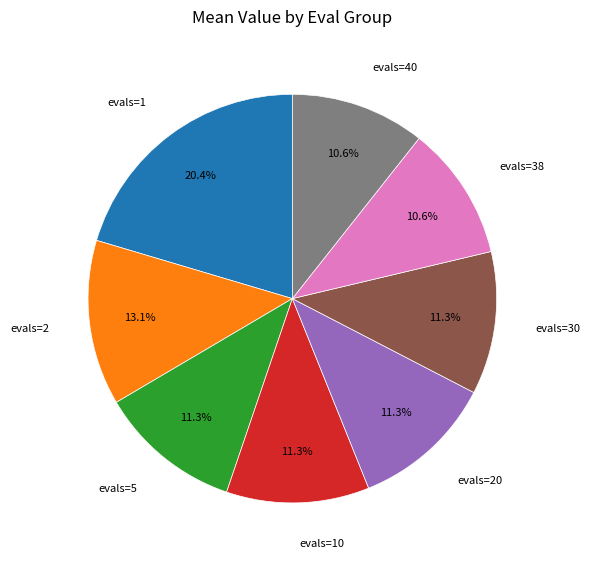

Is there a majority slice in this chart?

No